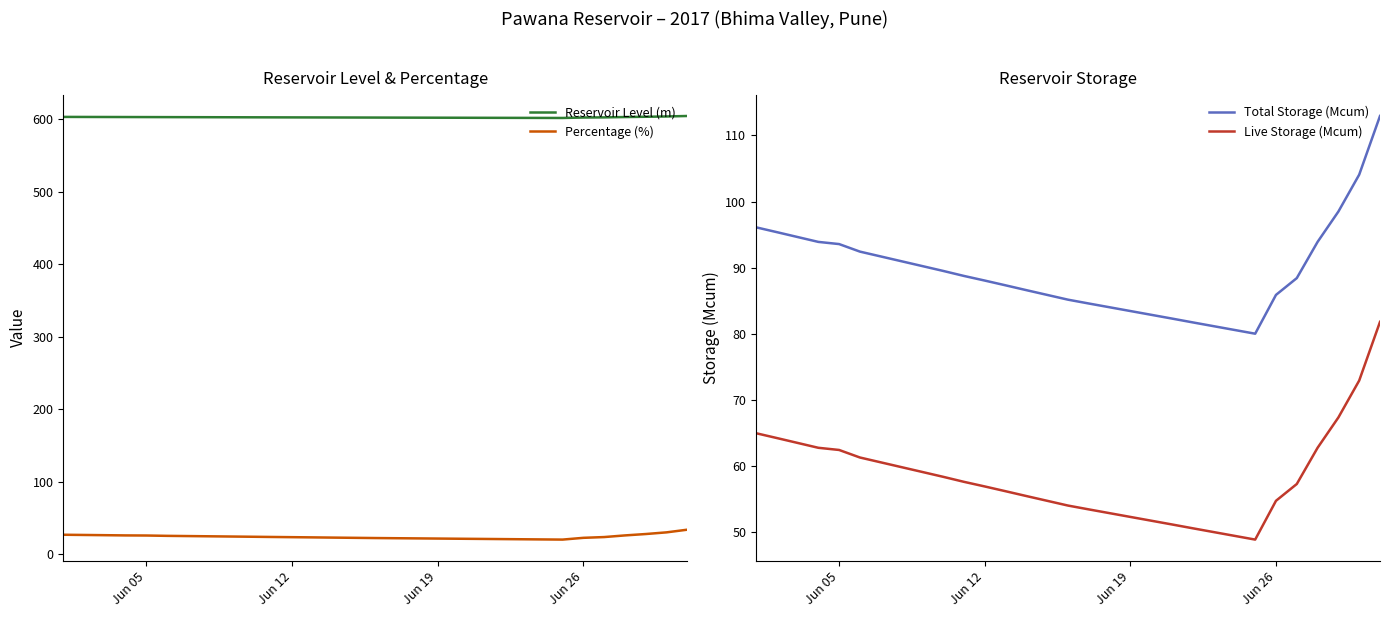

What is the value of the Percentage (%) point at the 8th from the left?

24.8